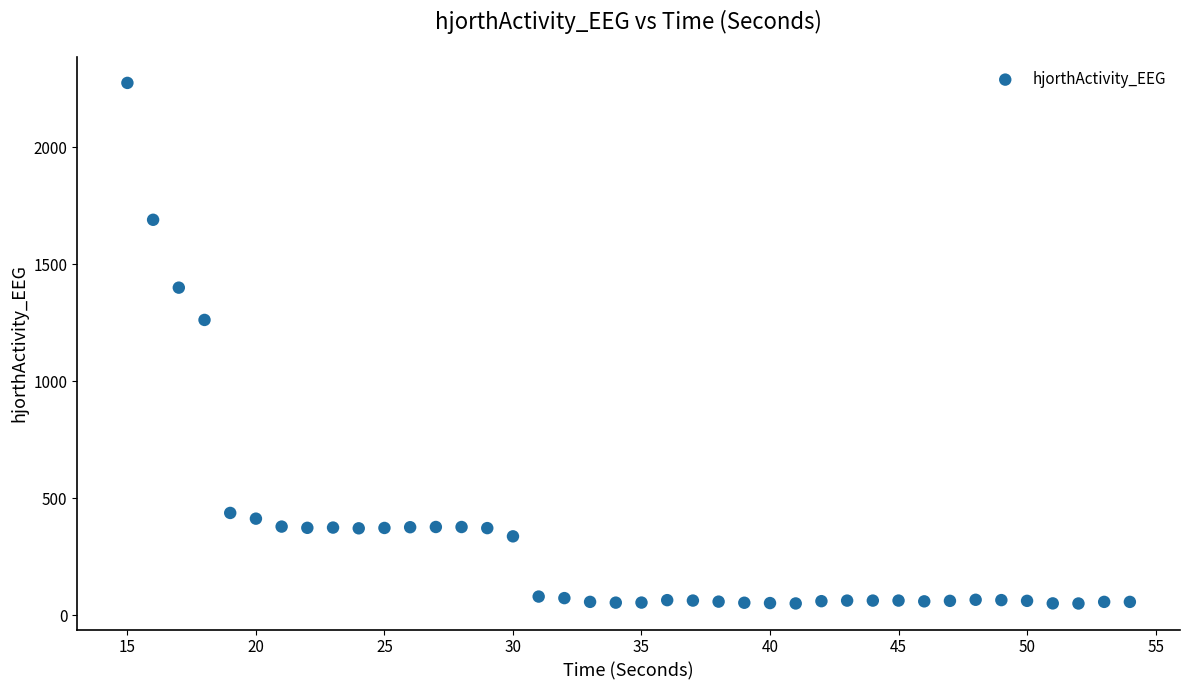

What Y value in the scatter plot is closest to 1161?

1261.4